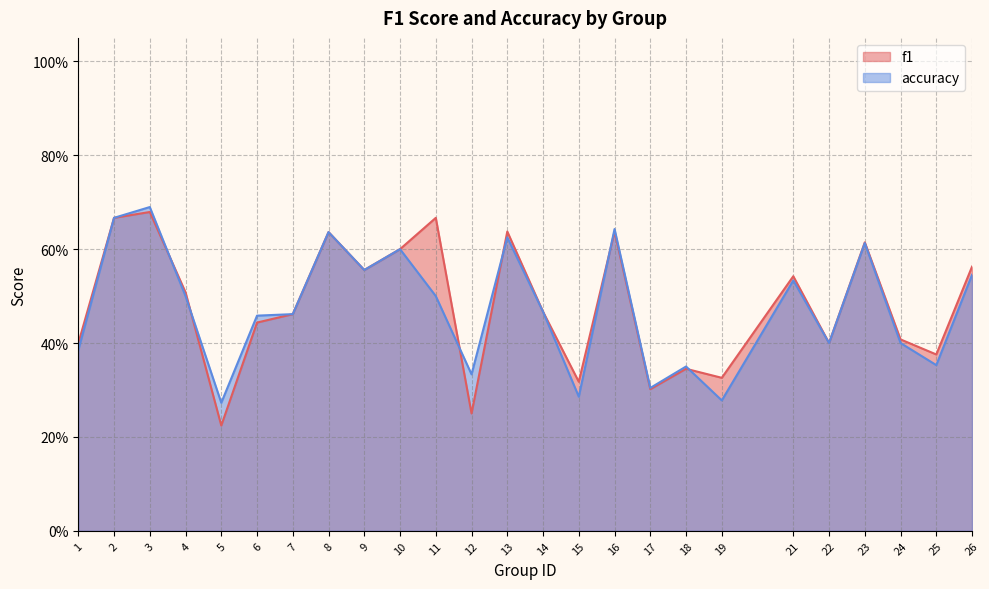

The value of f1 at 5 is 0.2. True or false?

True